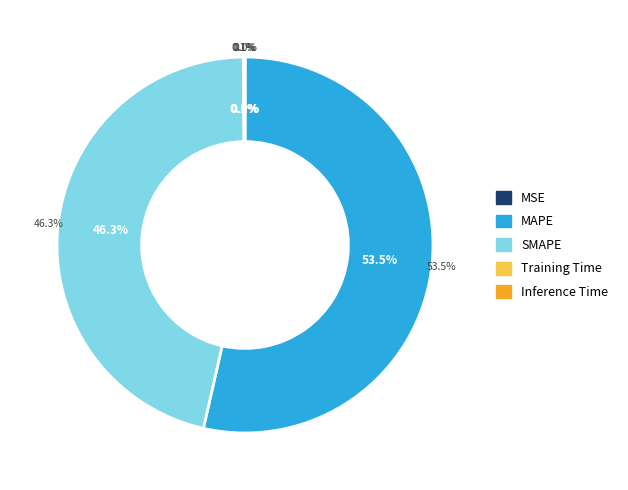

To the nearest percent, what portion does SMAPE represent?

46%